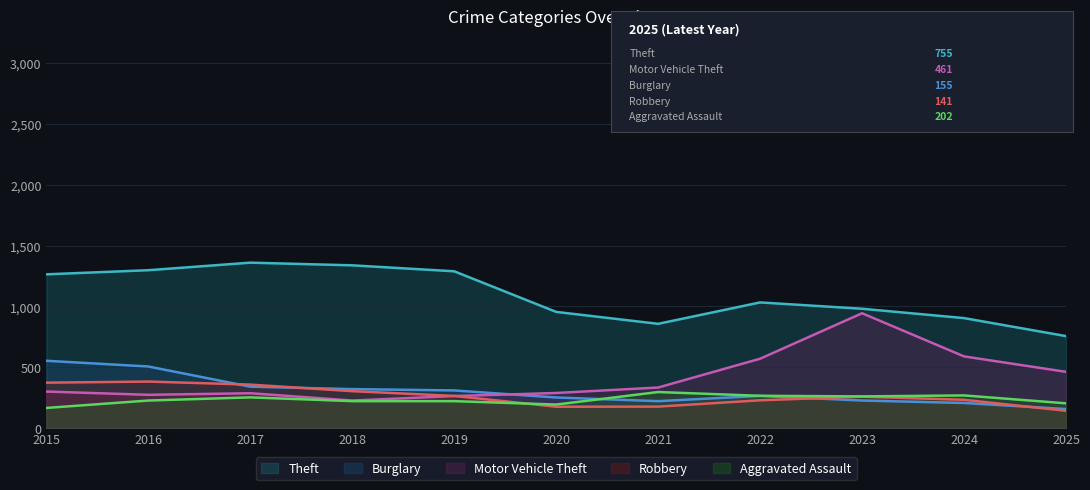

What is the value of the Robbery point at the 10th from the left?

231